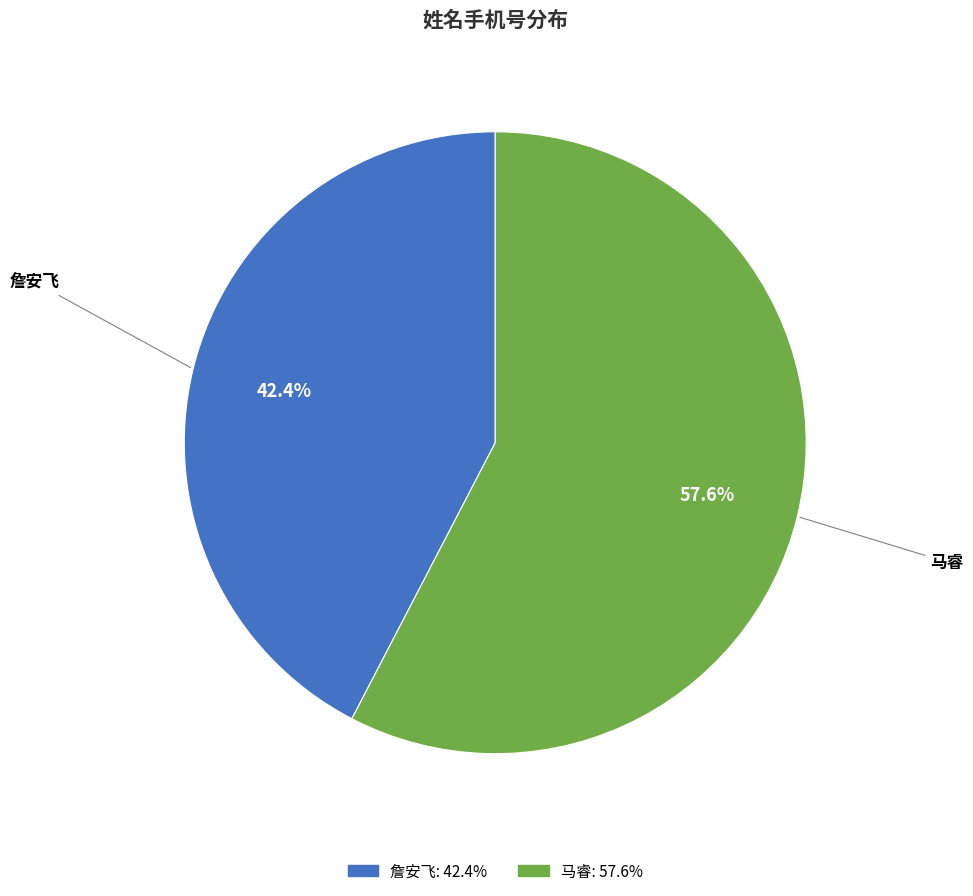

What percentage is the 詹安飞 slice, to the nearest percent?

42%